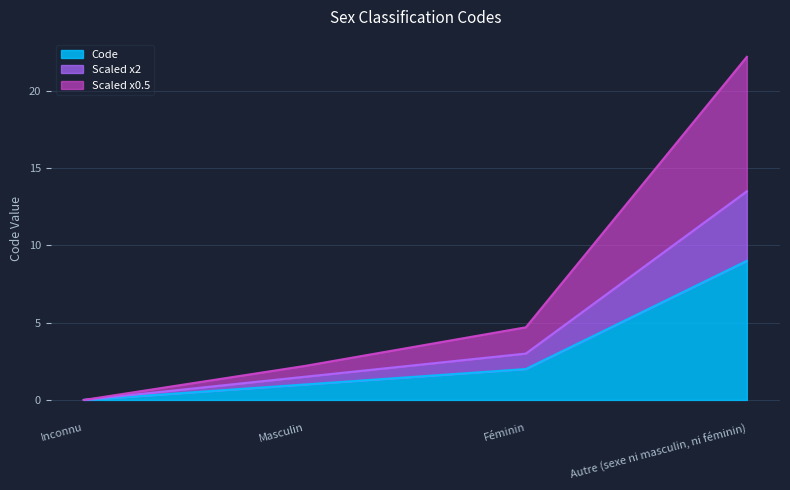

Is it true that the value at Autre (sexe ni masculin, ni féminin) is 9?

True